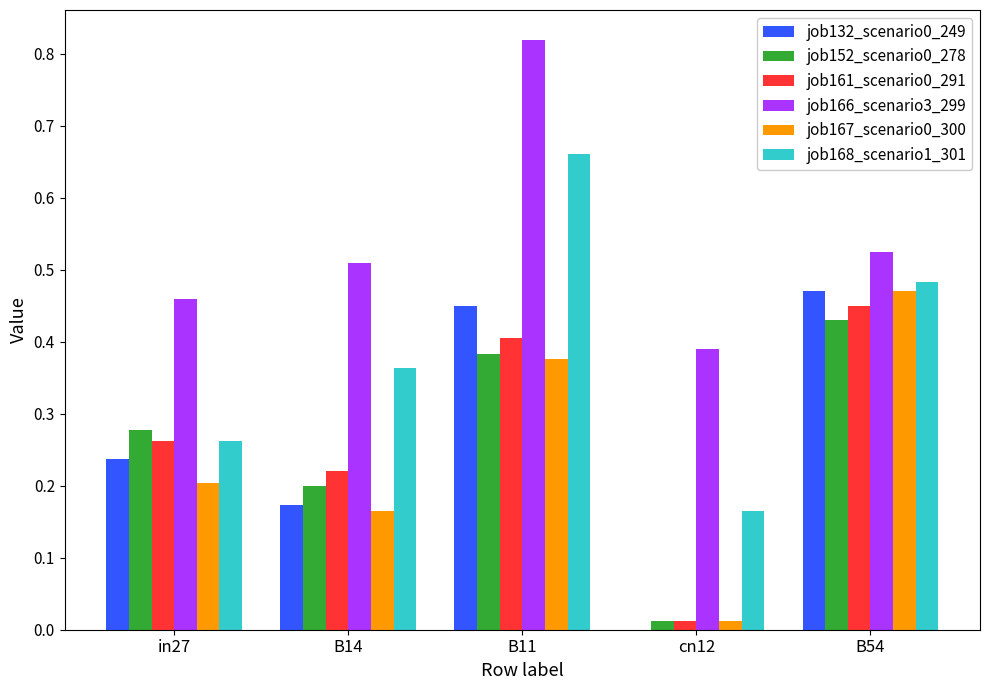

What is the sum of the job166_scenario3_299 values at B54 and B14?

1.0